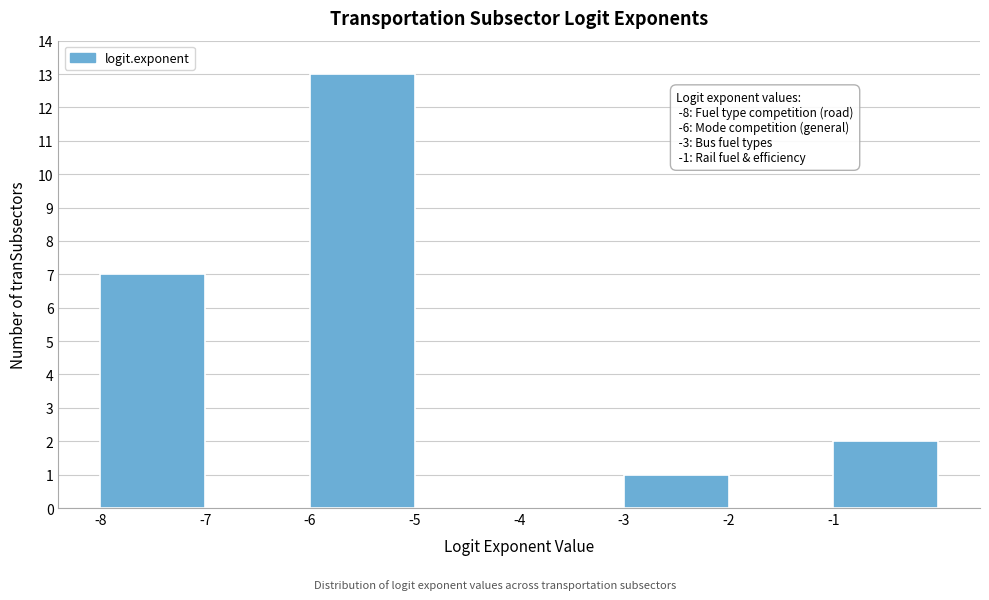

Reading right to left, what are all the values shown in this chart?

-1=2	-2=0	-3=1	-4=0	-5=0	-6=13	-7=0	-8=7